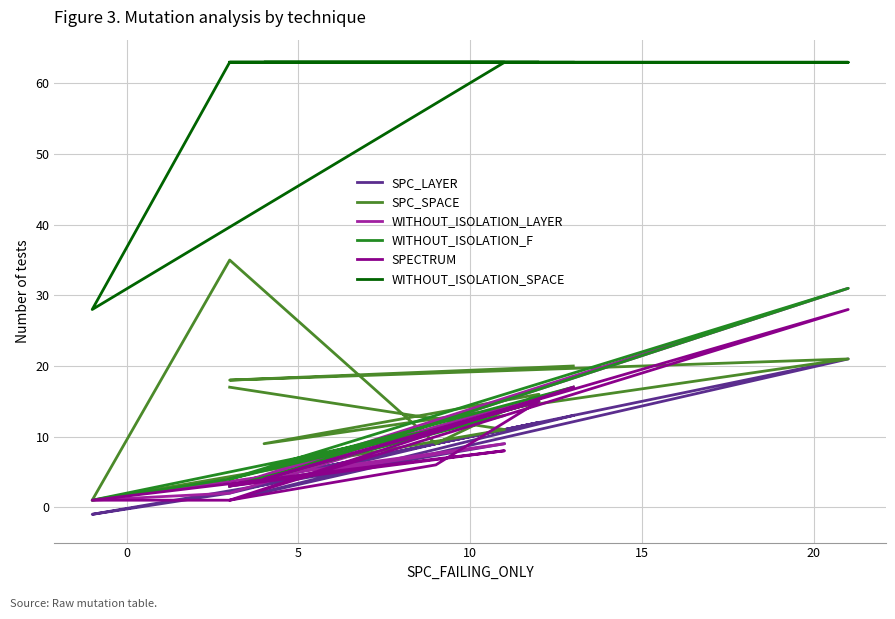

True or false: SPC_LAYER and SPC_SPACE intersect in this chart.

False